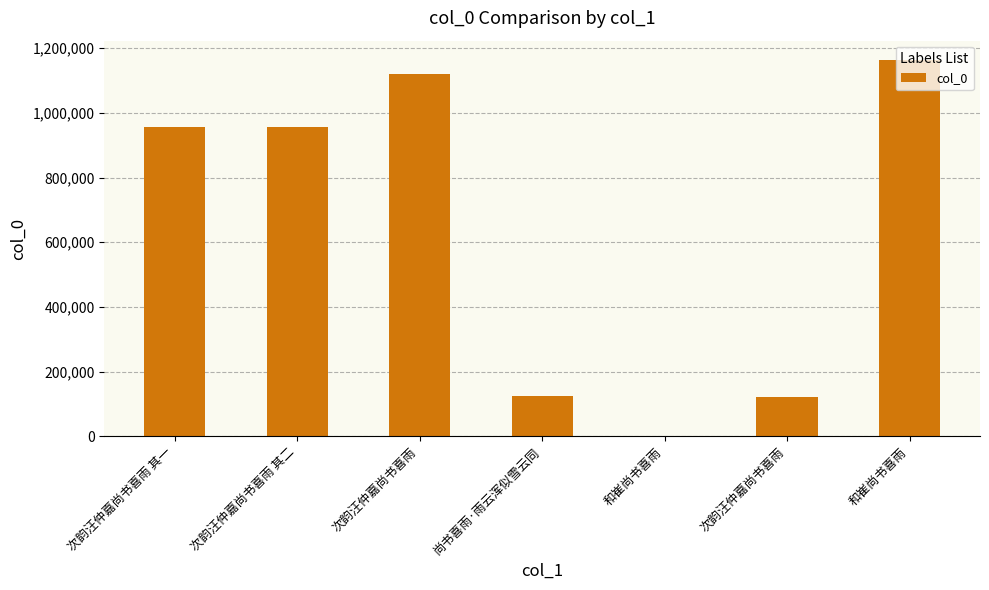

Which label corresponds to the smallest value in the chart?

和崔尚书喜雨